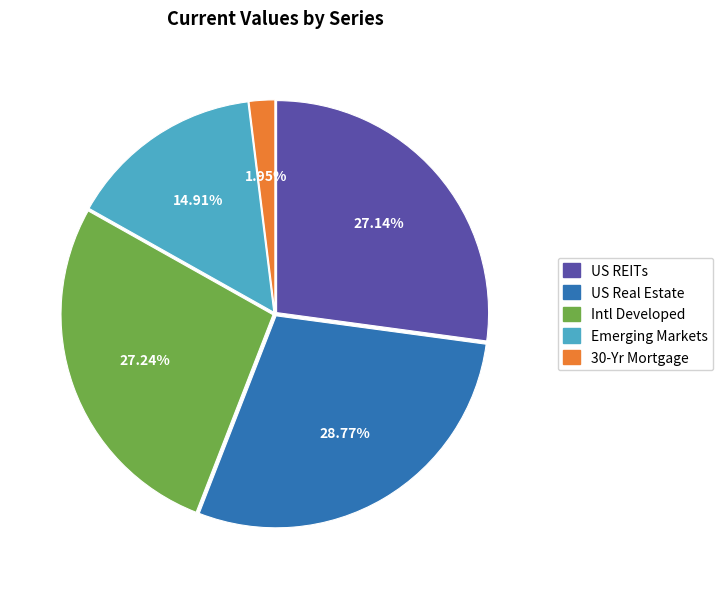

How many segments does this pie chart have?

5